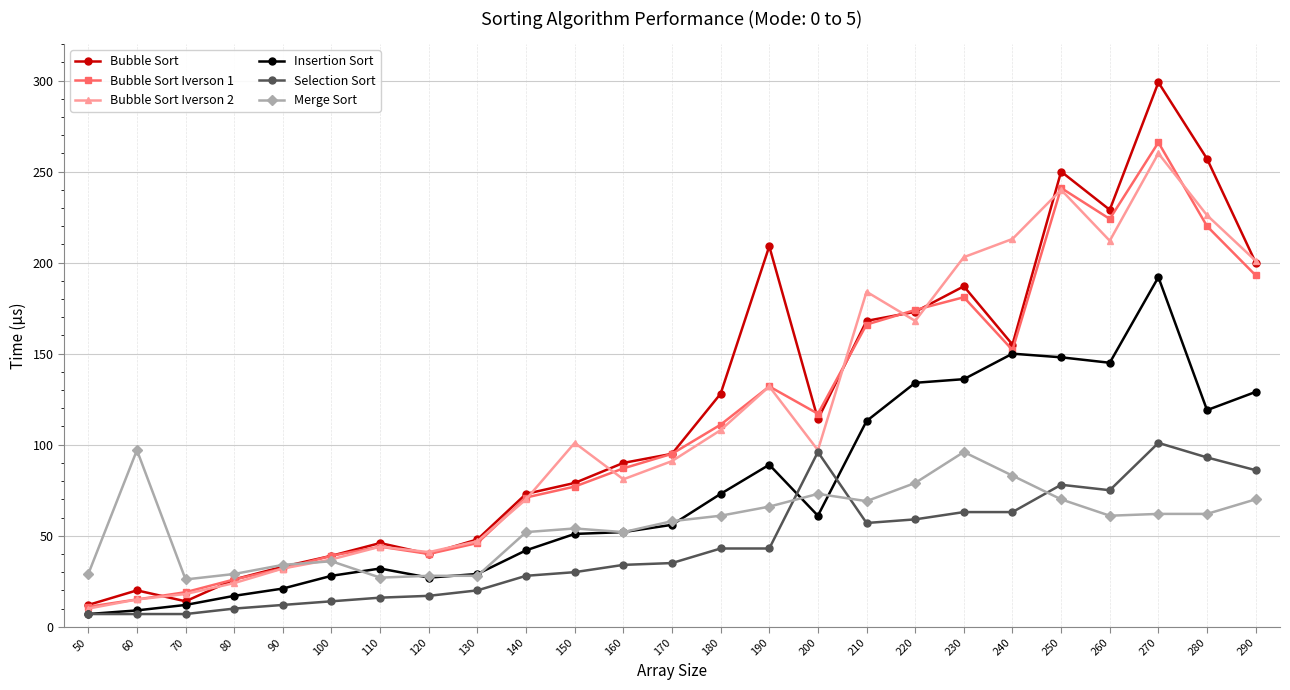

Does the chart display data point markers on the line(s)?

Yes